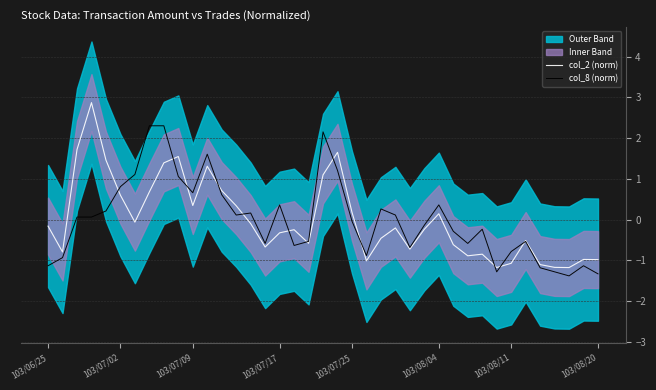

Is it true that col_8 (norm) equals -0.0 at 103/07/25?

True